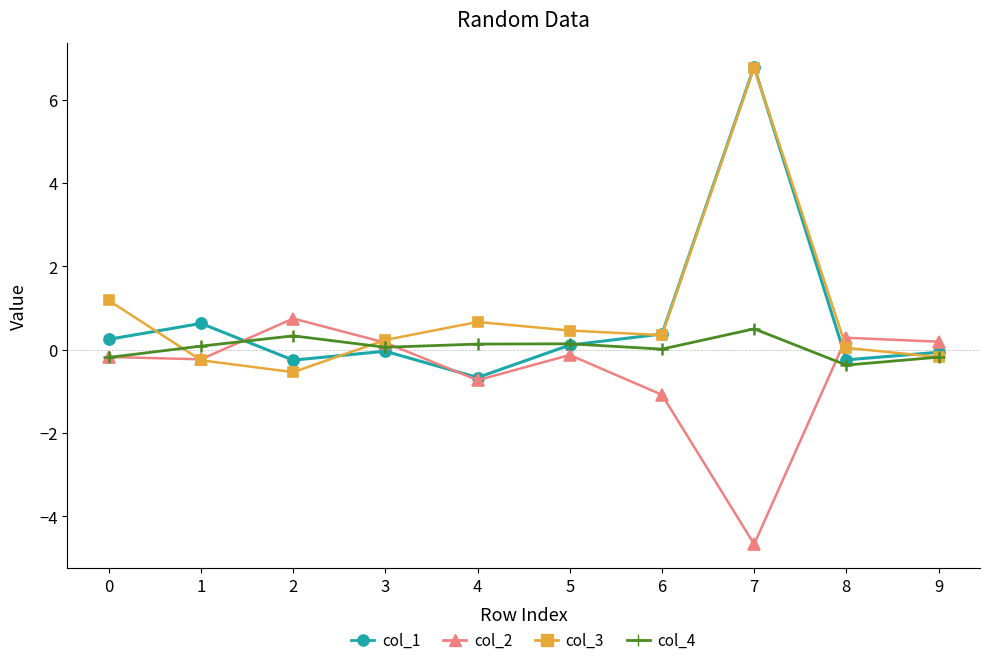

At which category does col_2 reach its first local peak?

2